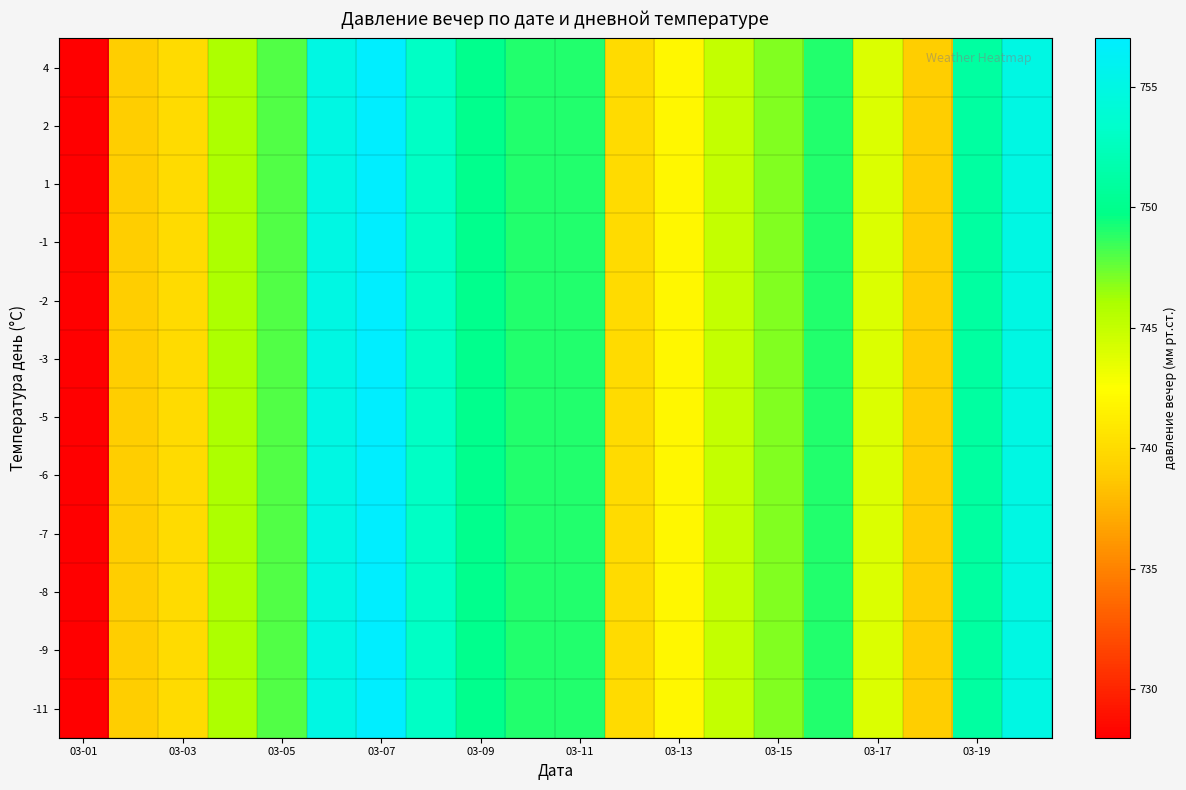

At how many categories does at least one series exceed 753?

3